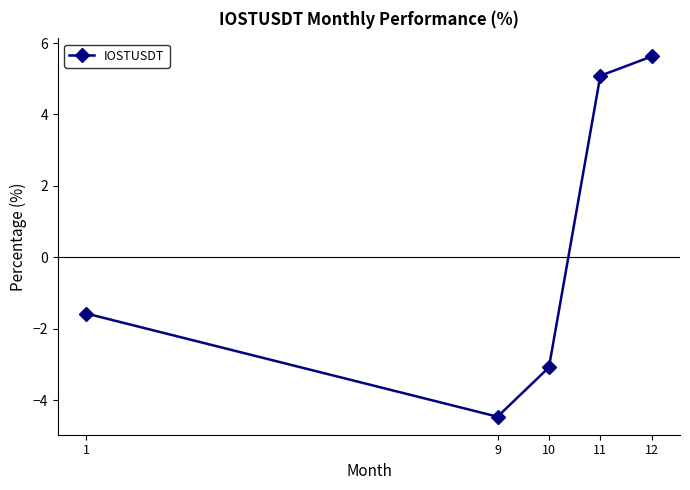

How many interior local valleys (lower than both neighbors) does the data have?

1